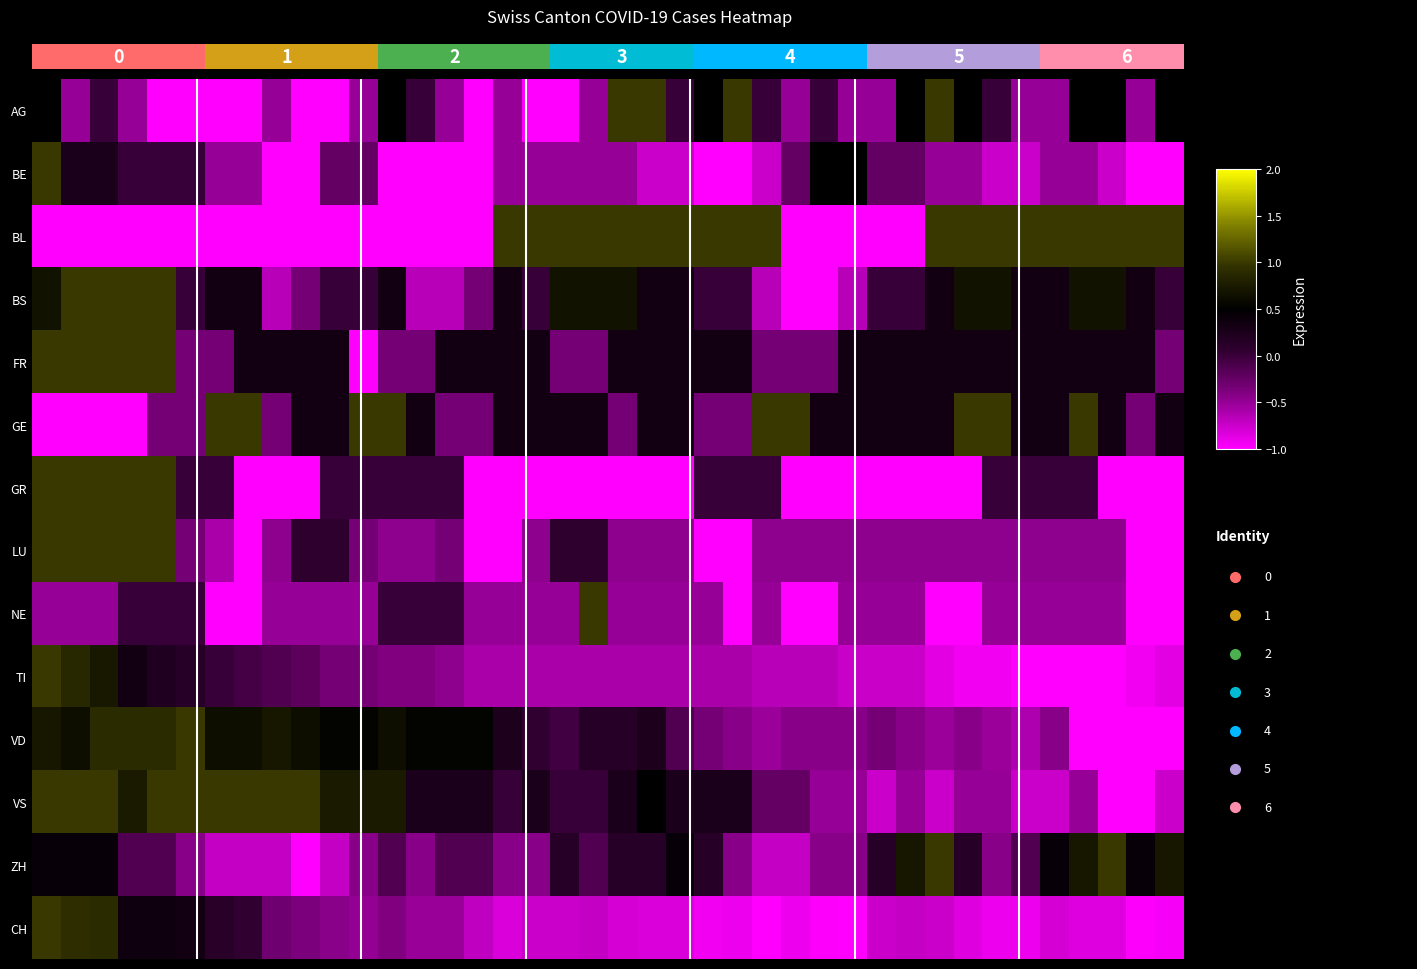

Reading left to right, list all the values displayed in this chart.

AG: 0.5	-0.5	0.0	-0.5	-1.0	-1.0	-1.0	-1.0	-0.5	-1.0	-1.0	-0.5	0.5	0.0	-0.5	-1.0	-0.5	-1.0	-1.0	-0.5	1.0	1.0	0.0	0.5	1.0	0.0	-0.5	0.0	-0.5	-0.5	0.5	1.0	0.5	0.0	-0.5	-0.5	0.5	0.5	-0.5	0.5
BE: 1.0	0.2	0.2	0.0	0.0	0.0	-0.5	-0.5	-1.0	-1.0	-0.2	-0.2	-1.0	-1.0	-1.0	-1.0	-0.5	-0.5	-0.5	-0.5	-0.5	-0.8	-0.8	-1.0	-1.0	-0.8	-0.2	0.5	0.5	-0.2	-0.2	-0.5	-0.5	-0.8	-0.8	-0.5	-0.5	-0.8	-1.0	-1.0
BL: -1.0	-1.0	-1.0	-1.0	-1.0	-1.0	-1.0	-1.0	-1.0	-1.0	-1.0	-1.0	-1.0	-1.0	-1.0	-1.0	1.0	1.0	1.0	1.0	1.0	1.0	1.0	1.0	1.0	1.0	-1.0	-1.0	-1.0	-1.0	-1.0	1.0	1.0	1.0	1.0	1.0	1.0	1.0	1.0	1.0
BS: 0.7	1.0	1.0	1.0	1.0	0.0	0.3	0.3	-0.7	-0.3	0.0	0.0	0.3	-0.7	-0.7	-0.3	0.3	0.0	0.7	0.7	0.7	0.3	0.3	0.0	0.0	-0.7	-1.0	-1.0	-0.7	0.0	0.0	0.3	0.7	0.7	0.3	0.3	0.7	0.7	0.3	0.0
FR: 1.0	1.0	1.0	1.0	1.0	-0.3	-0.3	0.3	0.3	0.3	0.3	-1.0	-0.3	-0.3	0.3	0.3	0.3	0.3	-0.3	-0.3	0.3	0.3	0.3	0.3	0.3	-0.3	-0.3	-0.3	0.3	0.3	0.3	0.3	0.3	0.3	0.3	0.3	0.3	0.3	0.3	-0.3
GE: -1.0	-1.0	-1.0	-1.0	-0.3	-0.3	1.0	1.0	-0.3	0.3	0.3	1.0	1.0	0.3	-0.3	-0.3	0.3	0.3	0.3	0.3	-0.3	0.3	0.3	-0.3	-0.3	1.0	1.0	0.3	0.3	0.3	0.3	0.3	1.0	1.0	0.3	0.3	1.0	0.3	-0.3	0.3
GR: 1.0	1.0	1.0	1.0	1.0	0.0	0.0	-1.0	-1.0	-1.0	0.0	0.0	0.0	0.0	0.0	-1.0	-1.0	-1.0	-1.0	-1.0	-1.0	-1.0	-1.0	0.0	0.0	0.0	-1.0	-1.0	-1.0	-1.0	-1.0	-1.0	-1.0	0.0	0.0	0.0	0.0	-1.0	-1.0	-1.0
LU: 1.0	1.0	1.0	1.0	1.0	-0.3	-0.6	-1.0	-0.5	0.1	0.1	-0.3	-0.5	-0.5	-0.3	-1.0	-1.0	-0.5	0.1	0.1	-0.5	-0.5	-0.5	-1.0	-1.0	-0.5	-0.5	-0.5	-0.5	-0.5	-0.5	-0.5	-0.5	-0.5	-0.5	-0.5	-0.5	-0.5	-1.0	-1.0
NE: -0.5	-0.5	-0.5	0.0	0.0	0.0	-1.0	-1.0	-0.5	-0.5	-0.5	-0.5	0.0	0.0	0.0	-0.5	-0.5	-0.5	-0.5	1.0	-0.5	-0.5	-0.5	-0.5	-1.0	-0.5	-1.0	-1.0	-0.5	-0.5	-0.5	-1.0	-1.0	-0.5	-0.5	-0.5	-0.5	-0.5	-1.0	-1.0
TI: 1.0	0.9	0.7	0.3	0.2	0.1	0.0	-0.1	-0.1	-0.2	-0.3	-0.3	-0.4	-0.4	-0.5	-0.6	-0.6	-0.6	-0.6	-0.6	-0.6	-0.6	-0.6	-0.6	-0.6	-0.7	-0.7	-0.7	-0.7	-0.7	-0.7	-0.9	-0.9	-0.9	-1.0	-1.0	-1.0	-1.0	-0.9	-0.9
VD: 0.7	0.6	0.9	0.9	0.9	1.0	0.6	0.6	0.7	0.6	0.5	0.5	0.6	0.5	0.5	0.5	0.2	0.0	-0.0	0.1	0.1	0.2	-0.1	-0.3	-0.4	-0.5	-0.4	-0.4	-0.4	-0.3	-0.4	-0.5	-0.4	-0.5	-0.6	-0.4	-1.0	-1.0	-1.0	-1.0
VS: 1.0	1.0	1.0	0.8	1.0	1.0	1.0	1.0	1.0	1.0	0.8	0.8	0.8	0.2	0.2	0.2	0.0	0.2	0.0	0.0	0.2	0.5	0.2	0.2	0.2	-0.2	-0.2	-0.5	-0.5	-0.8	-0.5	-0.8	-0.5	-0.5	-0.8	-0.8	-0.5	-1.0	-1.0	-0.8
ZH: 0.4	0.4	0.4	-0.1	-0.1	-0.4	-0.7	-0.7	-0.7	-1.0	-0.7	-0.4	-0.1	-0.4	-0.1	-0.1	-0.4	-0.4	0.1	-0.1	0.1	0.1	0.4	0.1	-0.4	-0.7	-0.7	-0.4	-0.4	0.1	0.7	1.0	0.1	-0.4	-0.1	0.4	0.7	1.0	0.4	0.7
CH: 1.0	0.9	0.9	0.3	0.3	0.3	0.1	0.0	-0.3	-0.4	-0.4	-0.5	-0.4	-0.5	-0.5	-0.7	-0.8	-0.7	-0.7	-0.7	-0.8	-0.8	-0.8	-0.9	-0.9	-1.0	-0.9	-1.0	-1.0	-0.7	-0.7	-0.7	-0.8	-0.9	-0.9	-0.8	-0.8	-0.8	-1.0	-1.0